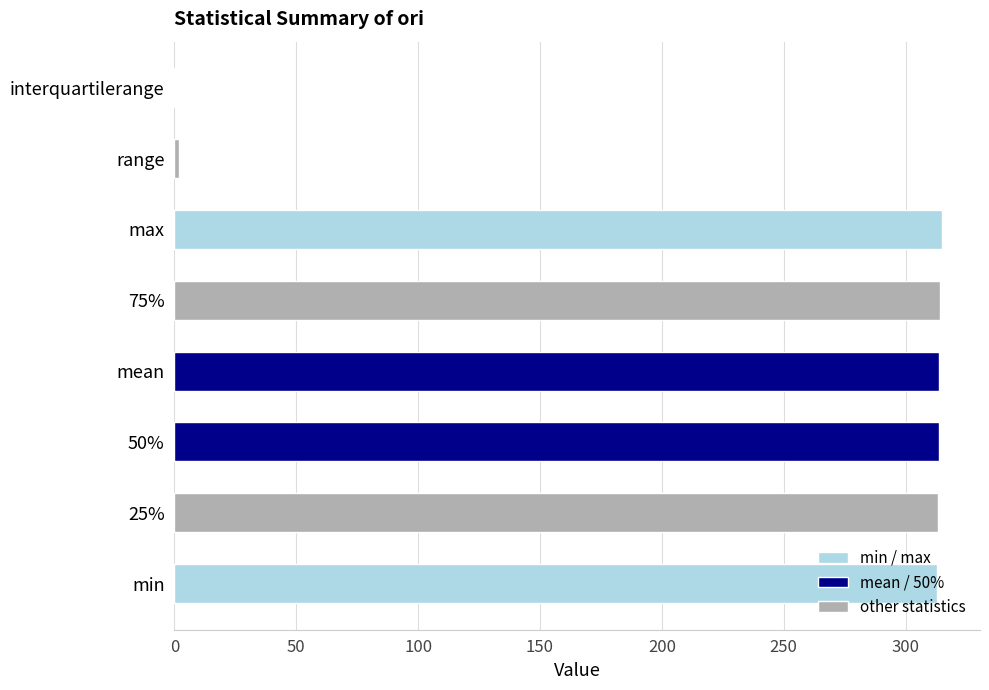

Is it true that the value at 75% is 314.1?

True